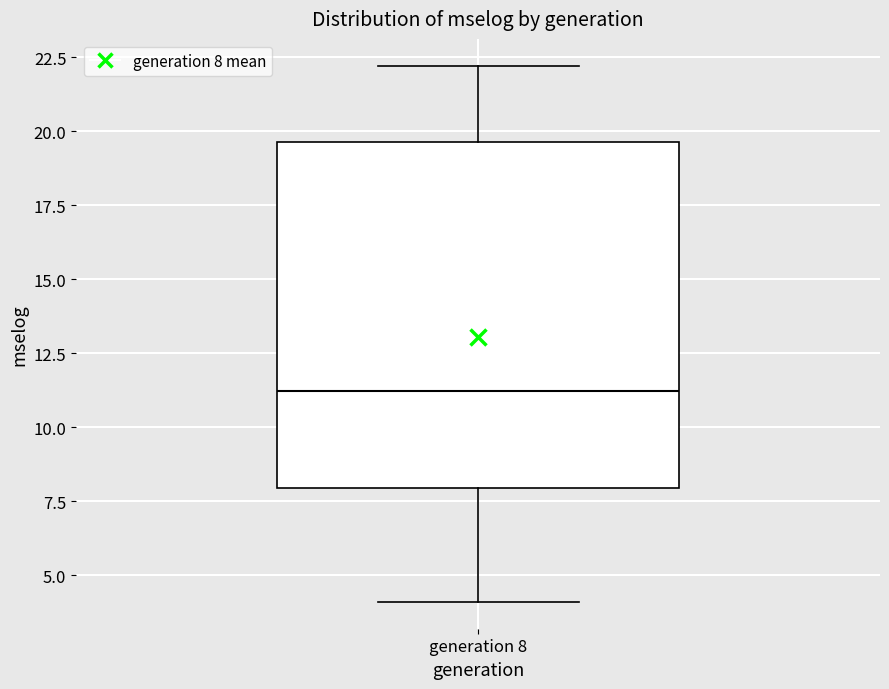

Where does the upper whisker of the box for generation 8 end on the y-axis? The values are not printed on the chart, so give them approximately, as read against the axis.

22.0